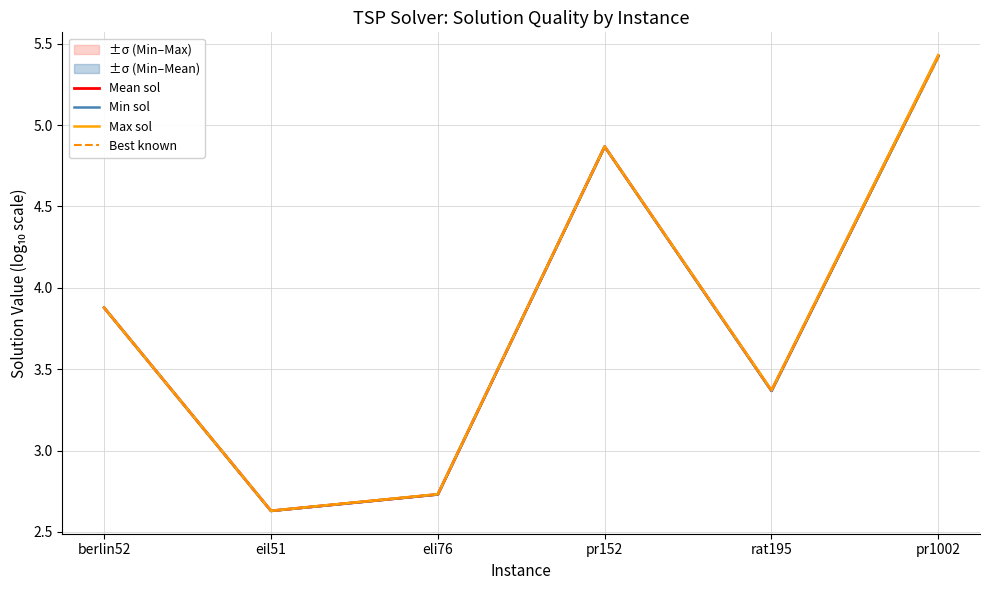

What is the label of the 3rd point from the left?

eli76